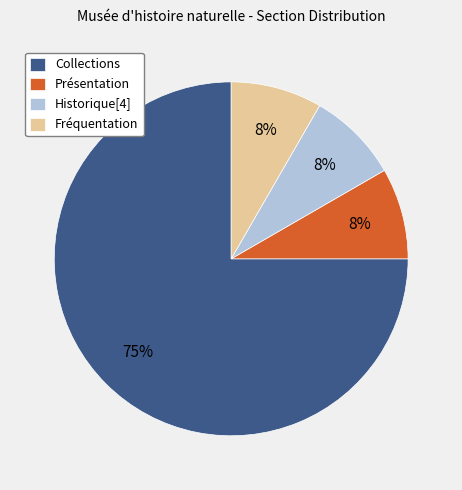

What is the largest slice in the pie chart?

Collections